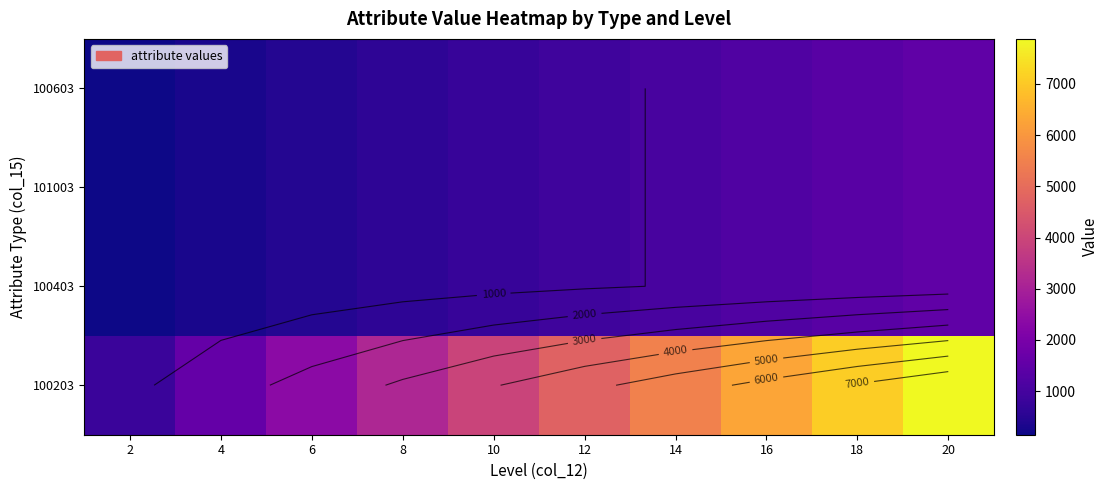

At which category is the sum across all series the highest?

20